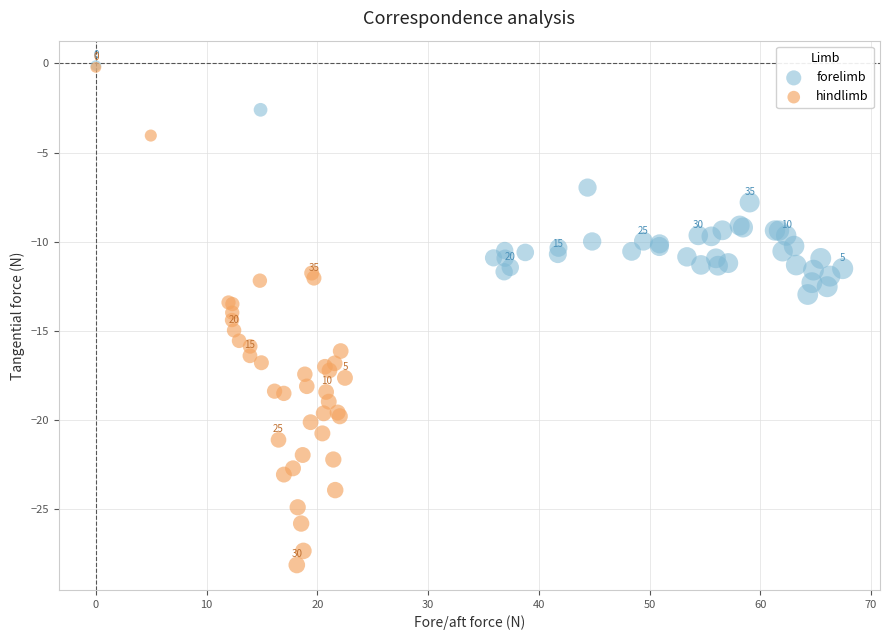

Which series has the widest spread of Y values?

hindlimb